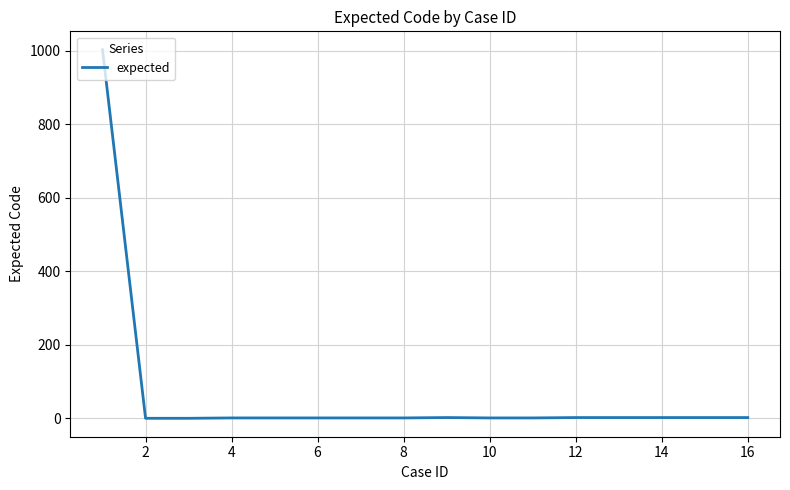

What is the maximum value shown in the chart?

1003